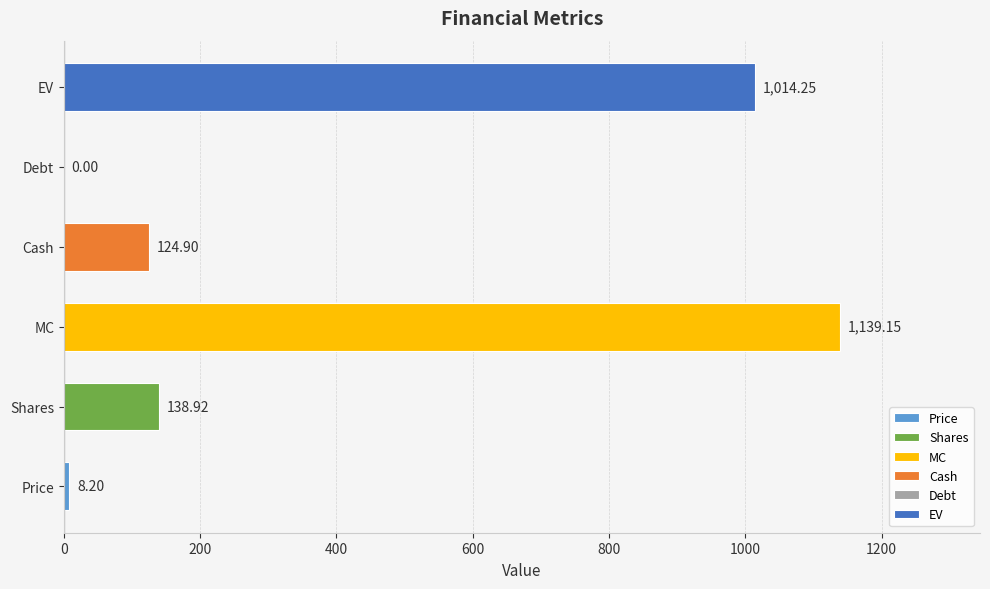

At which category does the chart reach its peak across all series?

MC